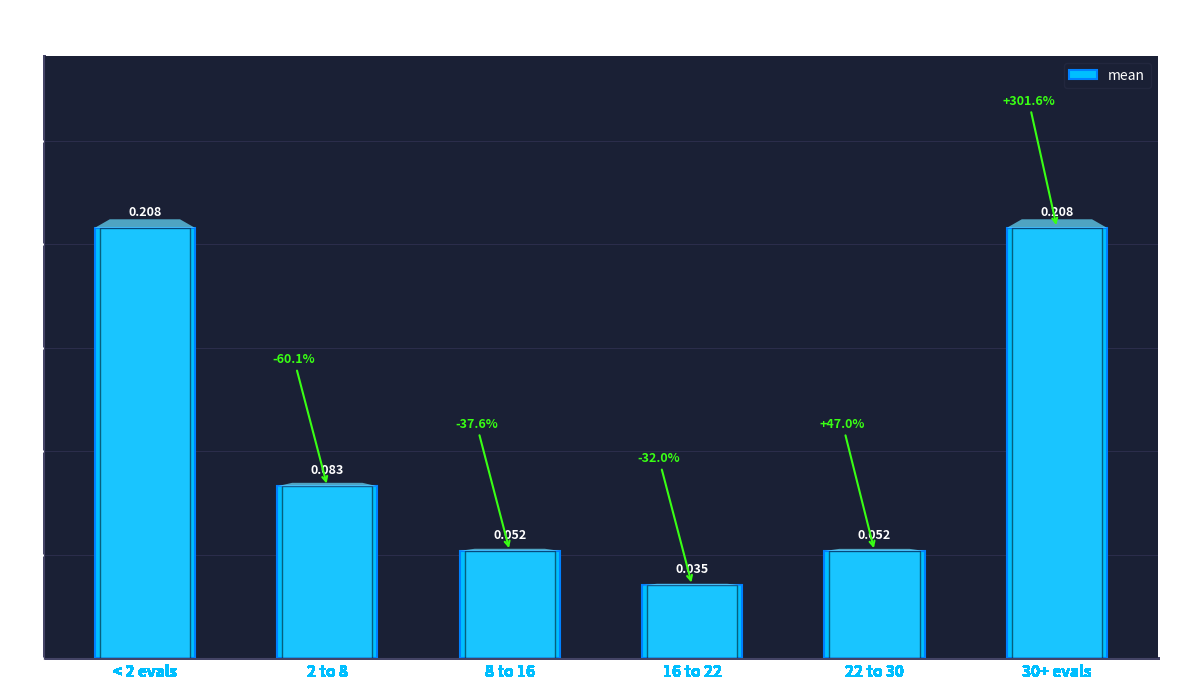

Is it true that the value at 16 to 22 is 0.0?

True